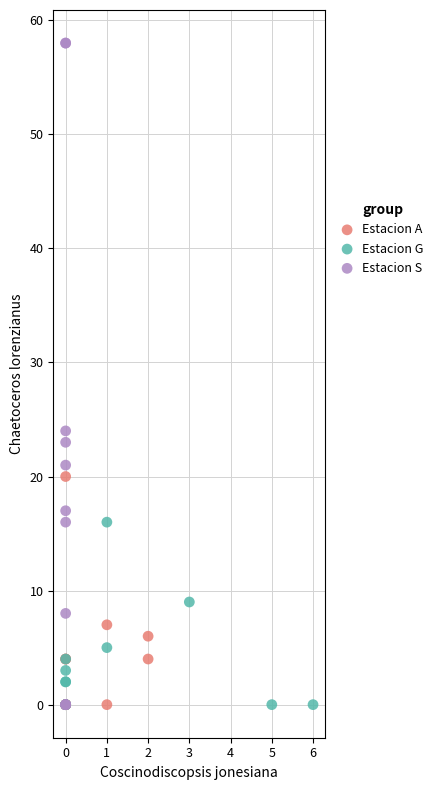

Which series has the widest spread of Y values?

Estacion S